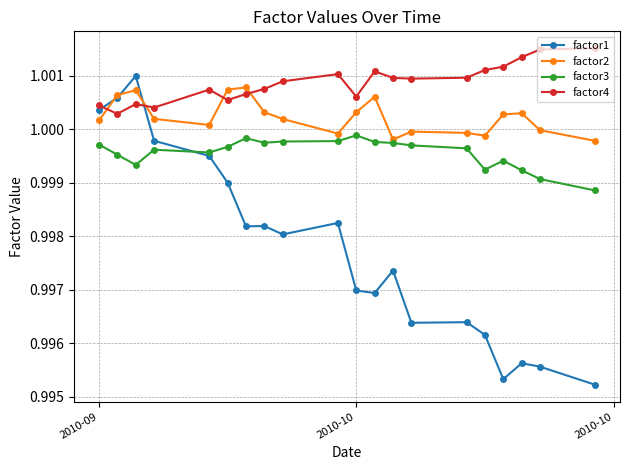

Rank the series by their average value, from lowest to highest.

factor1, factor3, factor2, factor4